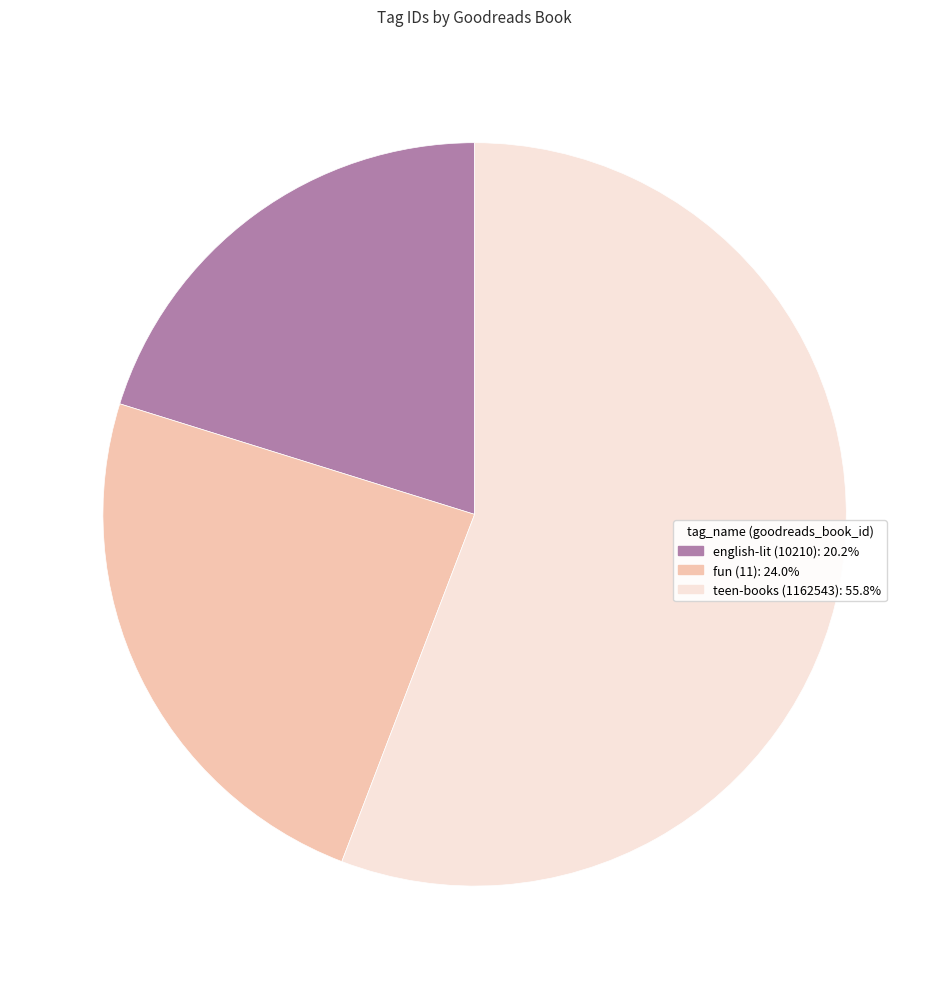

Which slice represents more than half of the pie?

teen-books (1162543)